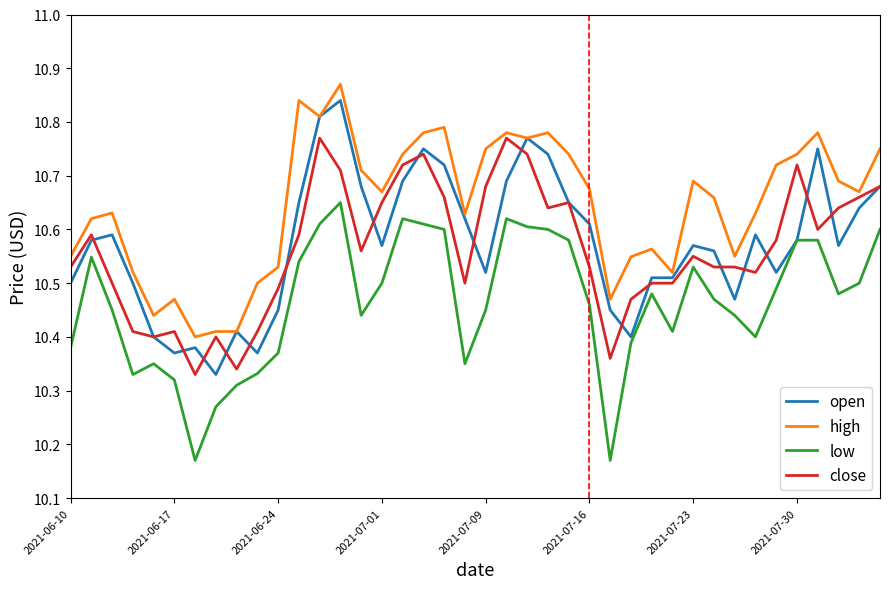

True or false: high and low cross at least once.

False